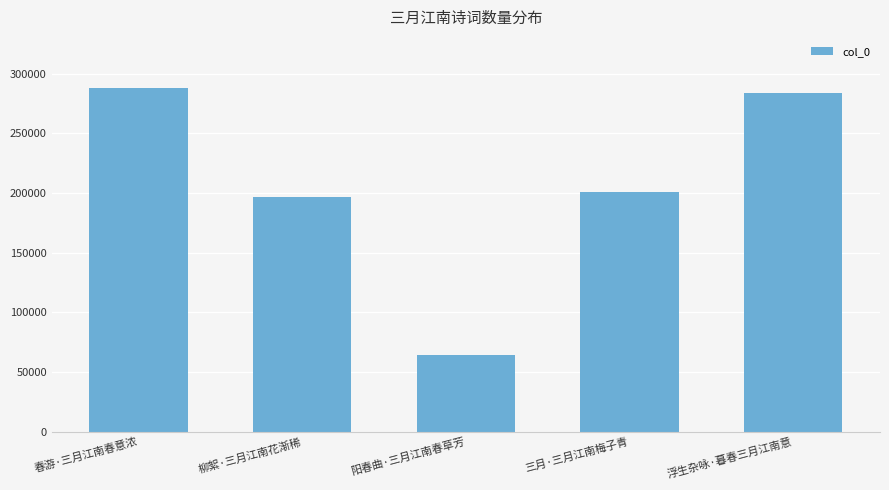

Rank the categories by value from lowest to highest.

阳春曲·三月江南春草芳, 柳絮·三月江南花渐稀, 三月·三月江南梅子青, 浮生杂咏·暮春三月江南意, 春游·三月江南春意浓